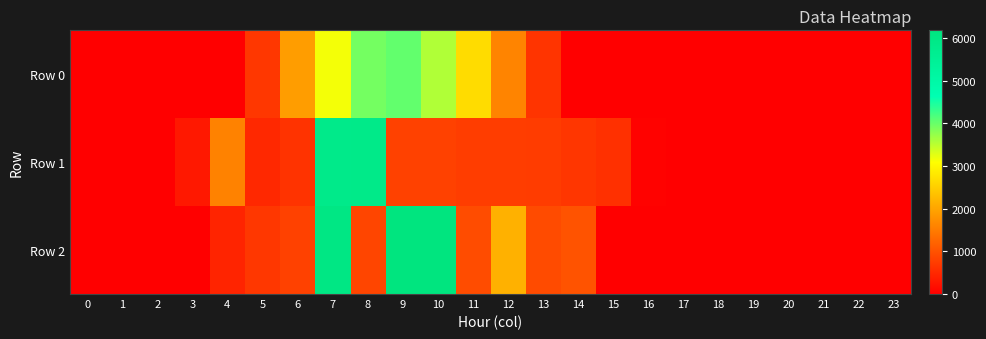

Reading left to right, what are all the values shown in this chart?

Row 0: 0=0.0	1=0.0	2=0.0	3=0.0	4=0.0	5=681.9	6=1913.5	7=3155.2	8=3928.7	9=4040.7	10=3562.3	11=2676.8	12=1608.1	13=641.2	14=20.4	15=0.0	16=0.0	17=0.0	18=0.0	19=0.0	20=0.0	21=0.0	22=0.0	23=0.0
Row 1: 0=0.0	1=0.0	2=0.0	3=305.3	4=1587.8	5=504.0	6=630.0	7=5848.8	8=5866.3	9=798.0	10=798.0	11=756.0	12=756.0	13=739.2	14=672.0	15=600.5	16=40.7	17=0.0	18=0.0	19=0.0	20=0.0	21=0.0	22=0.0	23=0.0
Row 2: 0=0.0	1=0.0	2=0.0	3=0.0	4=458.0	5=677.9	6=805.6	7=6026.0	8=850.9	9=6180.6	10=6182.3	11=939.1	12=2149.3	13=925.7	14=1018.3	15=0.0	16=0.0	17=0.0	18=0.0	19=0.0	20=0.0	21=0.0	22=0.0	23=0.0